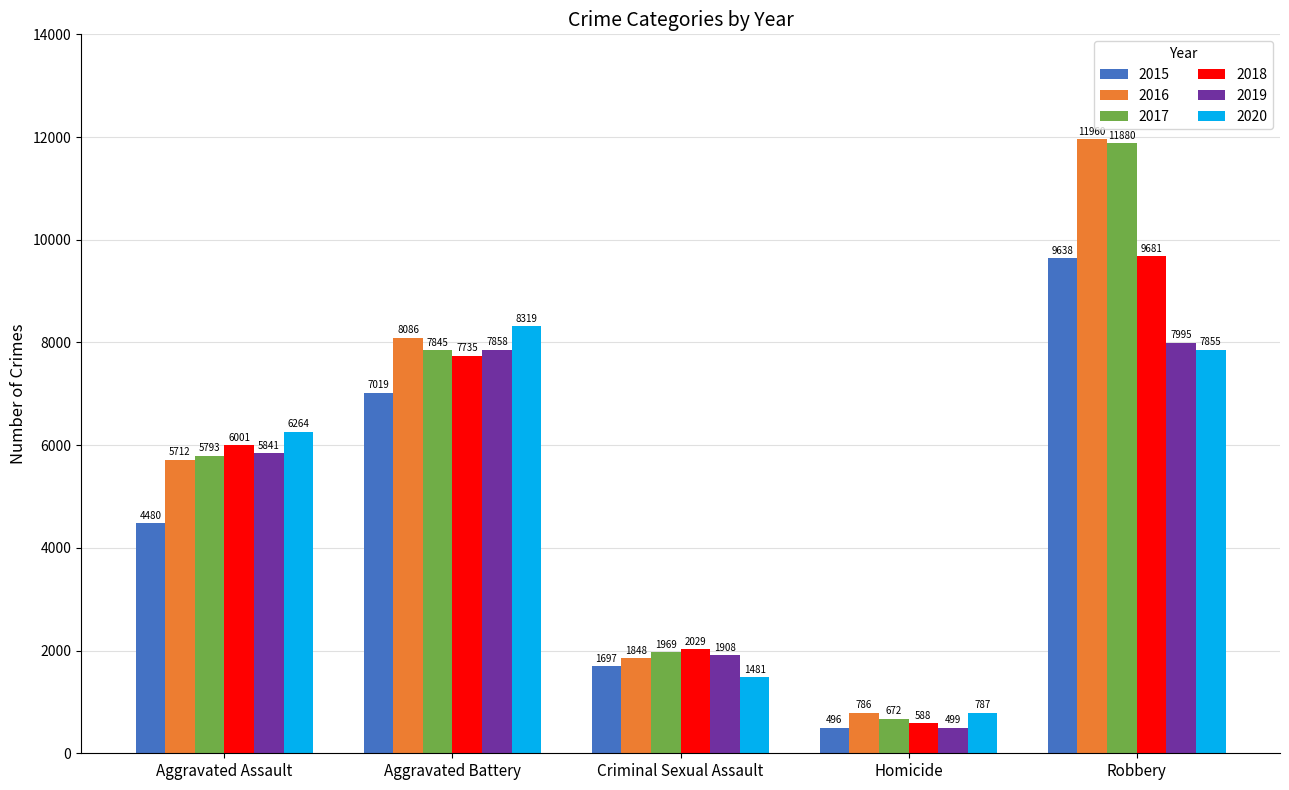

What is the value of the 2016 bar at the 1st from the left?

5712